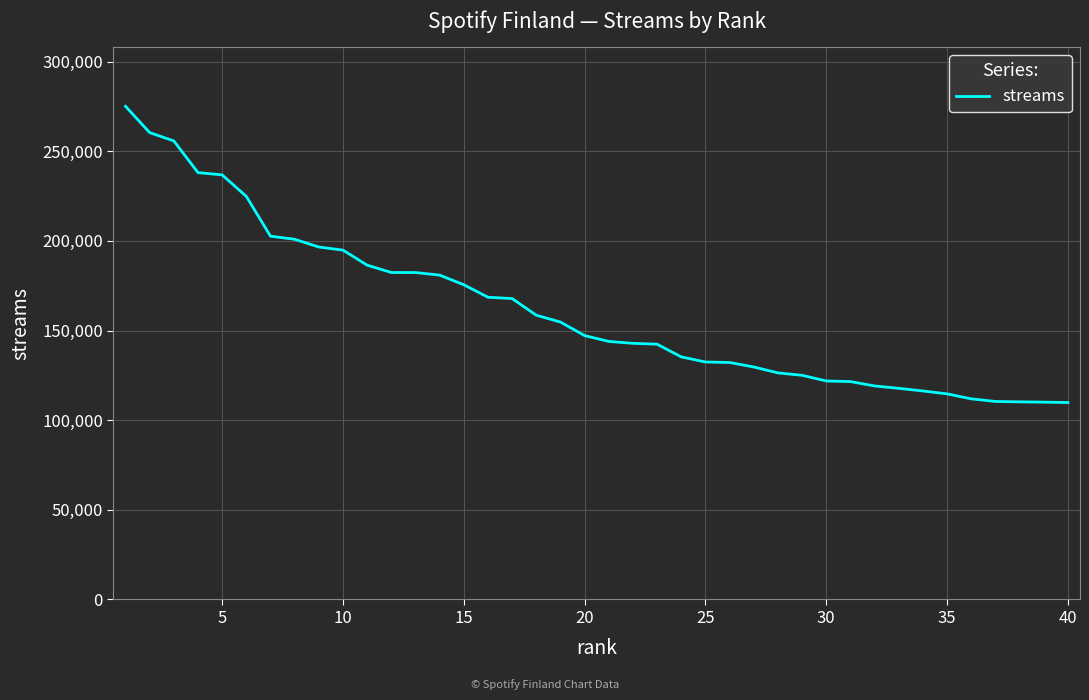

How many series are shown in this chart?

1